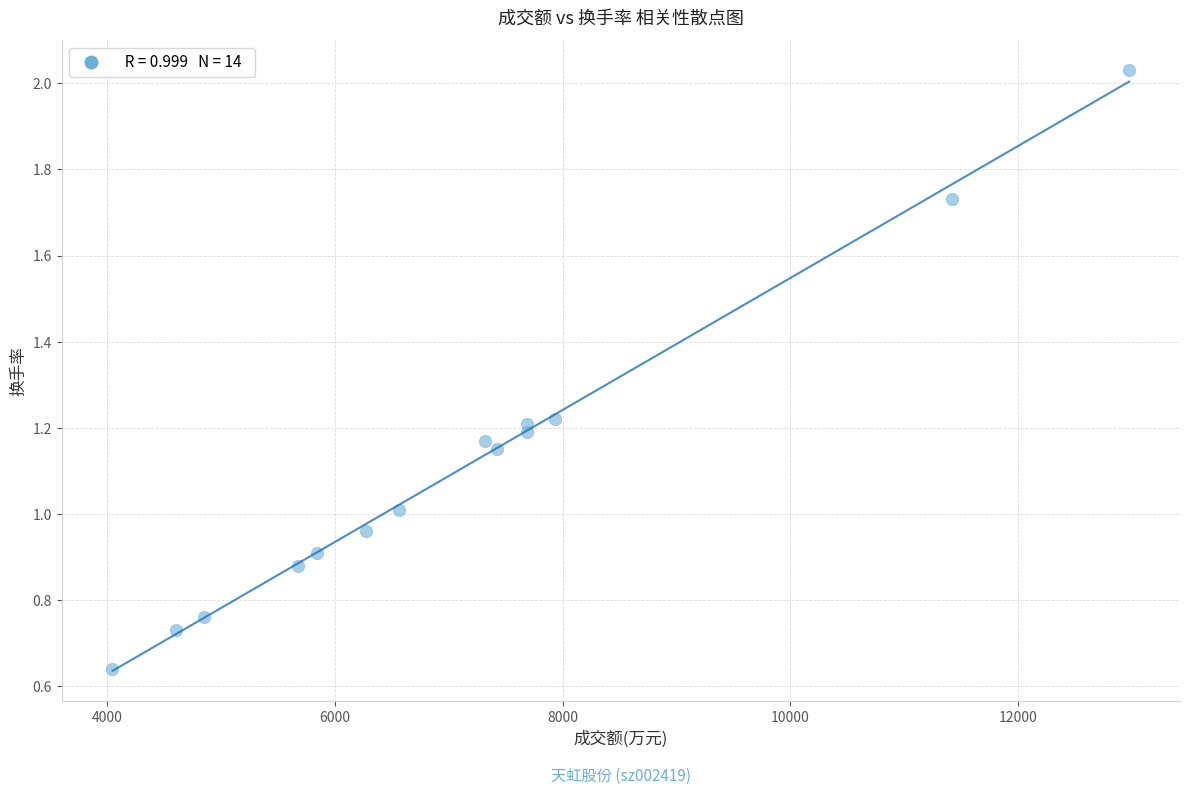

What is the range of X values (max minus min)?

8927.0